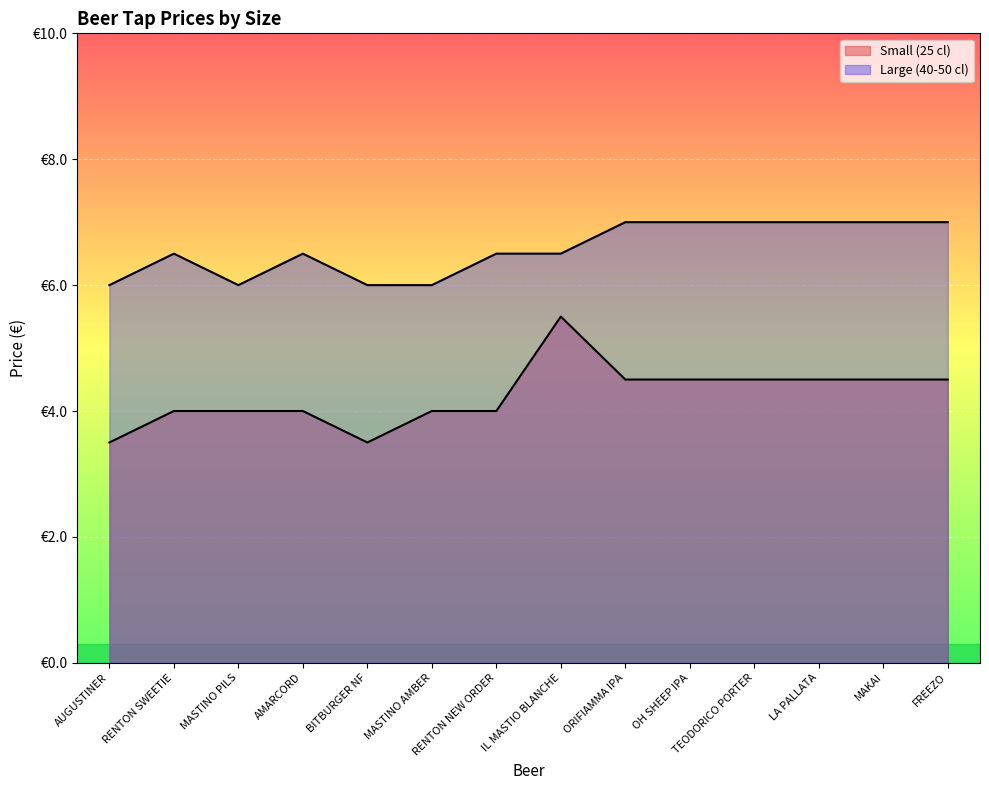

How many data points in Small (25 cl) are above 4?

7